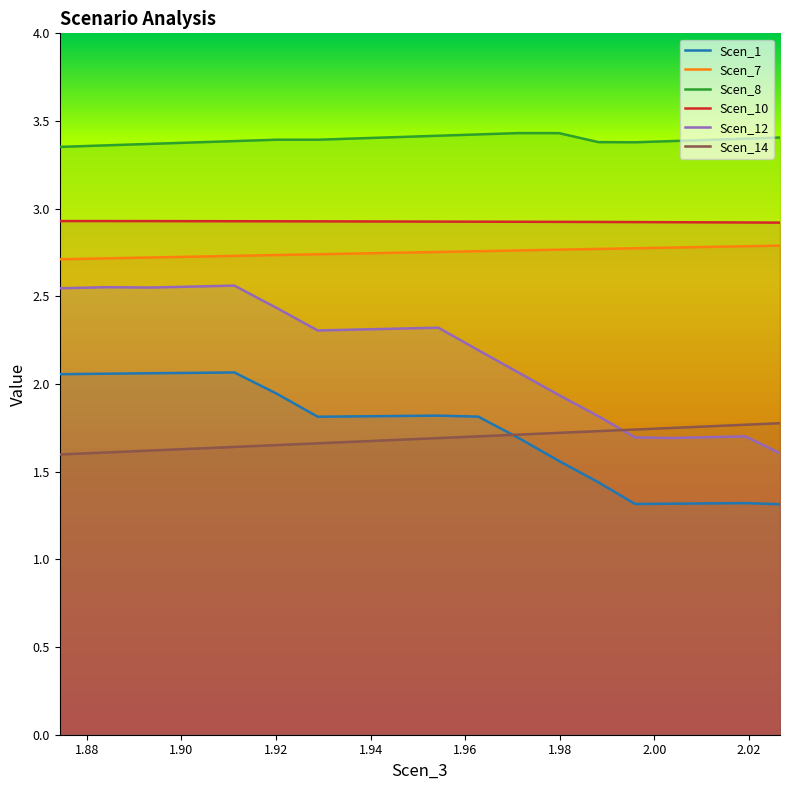

What is the spread (max minus min) of values at 1.9627598146999785?

1.7